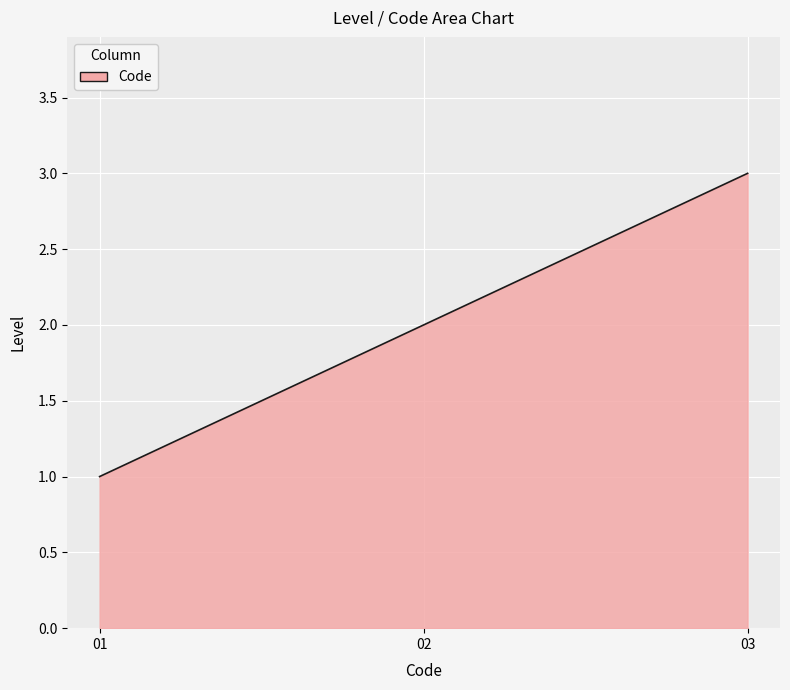

Count the number of categories in the chart.

300